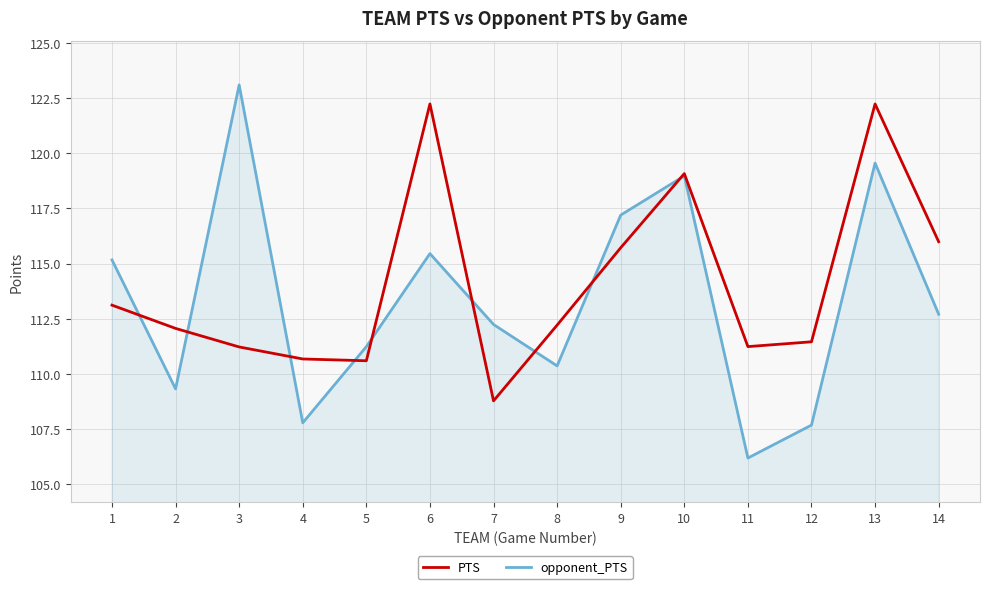

What is the maximum value for opponent_PTS?

123.1